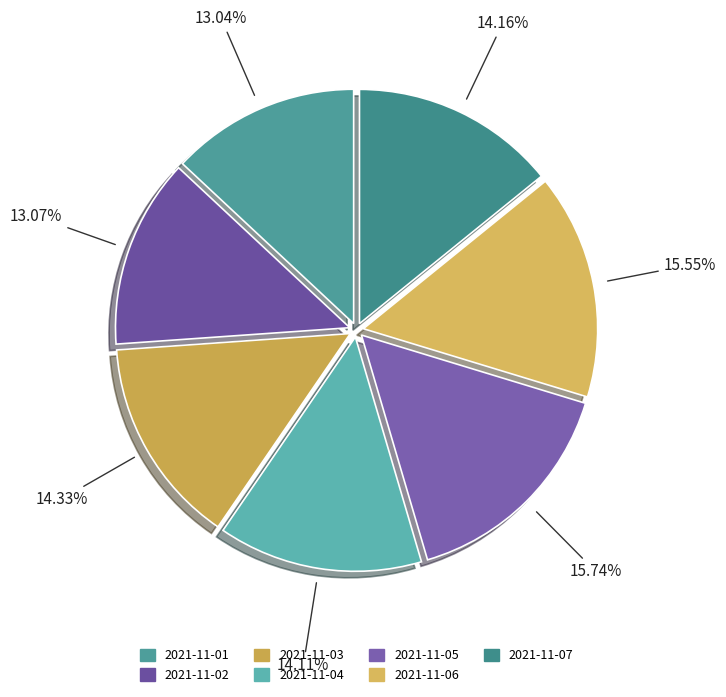

To the nearest percent, what portion does 2021-11-04 represent?

14%